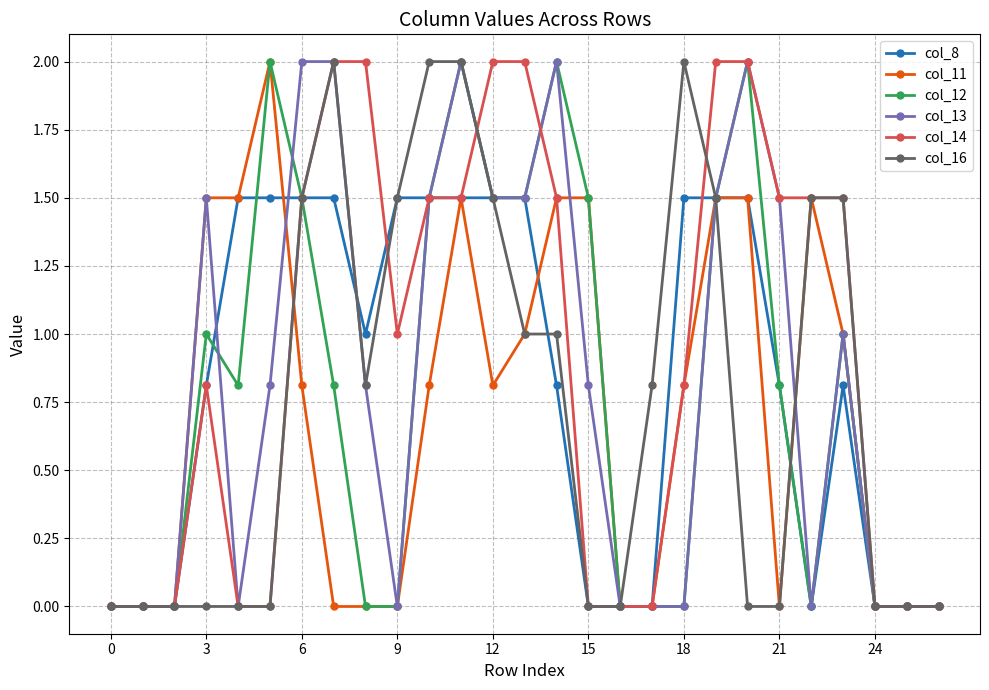

Which series has the largest total across all categories?

col_14